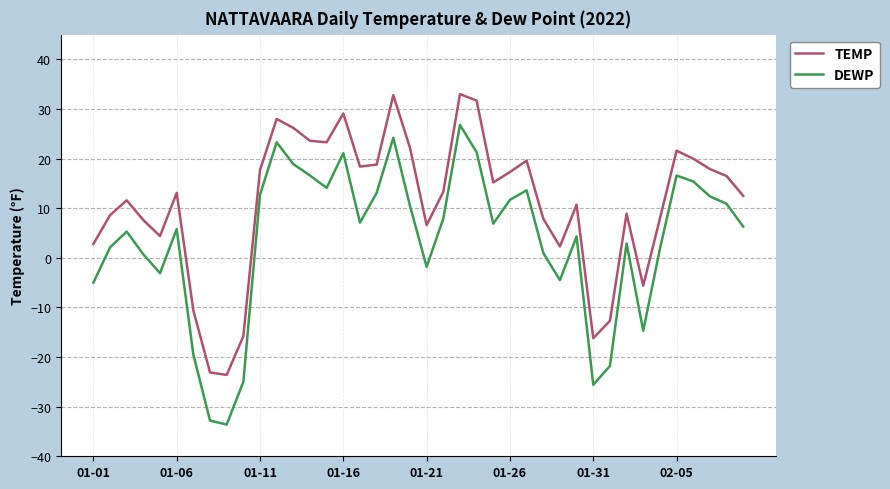

What is the smallest value displayed?

-33.6